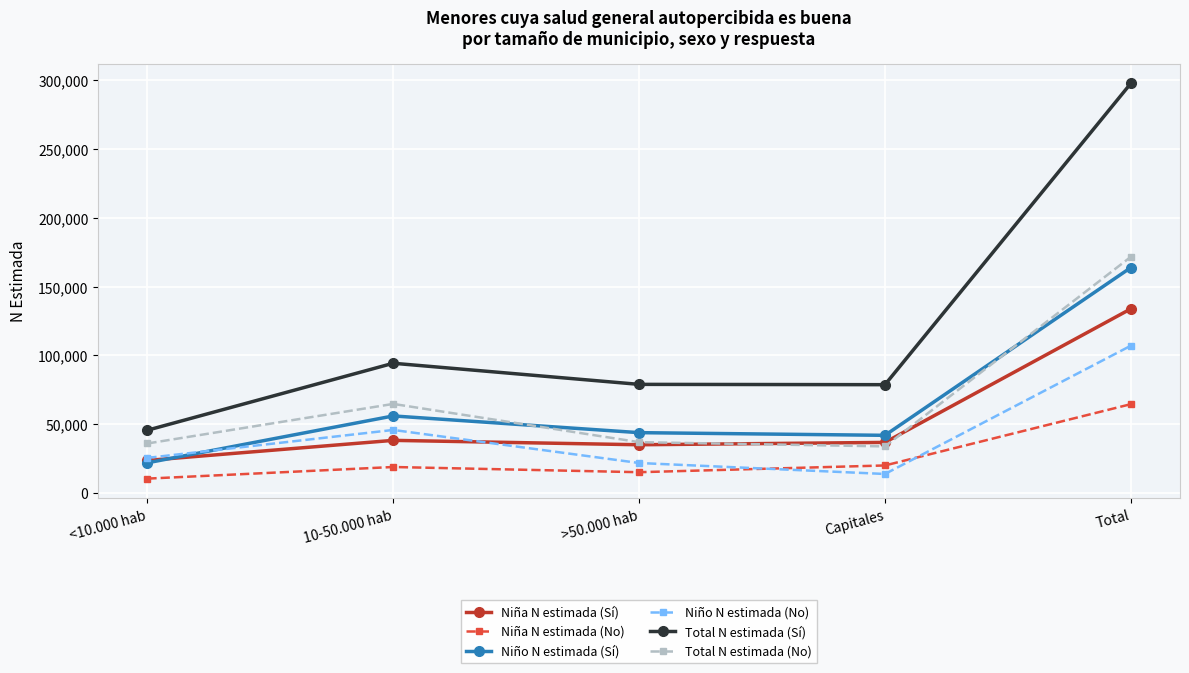

What is the total value across all series at <10.000 hab?

163416